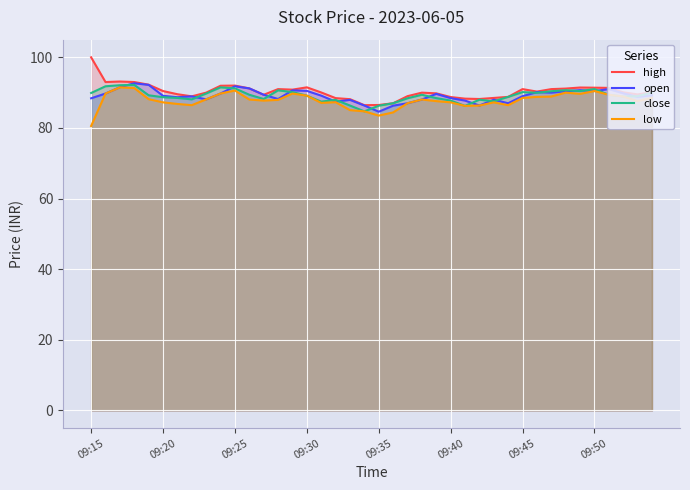

What is the lowest value of the high series?

86.5